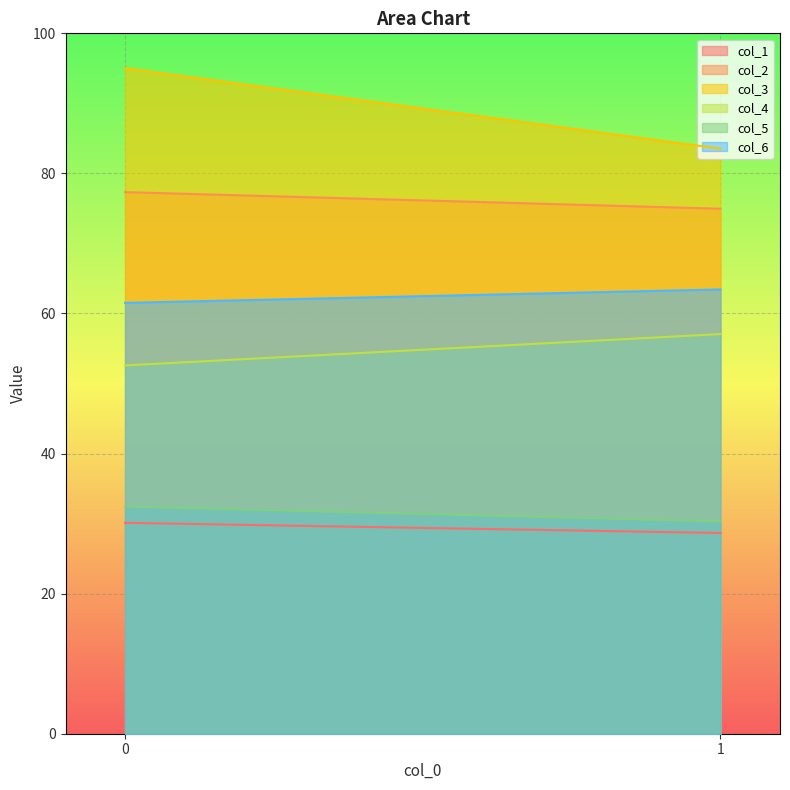

At how many categories does at least one series exceed 58?

200